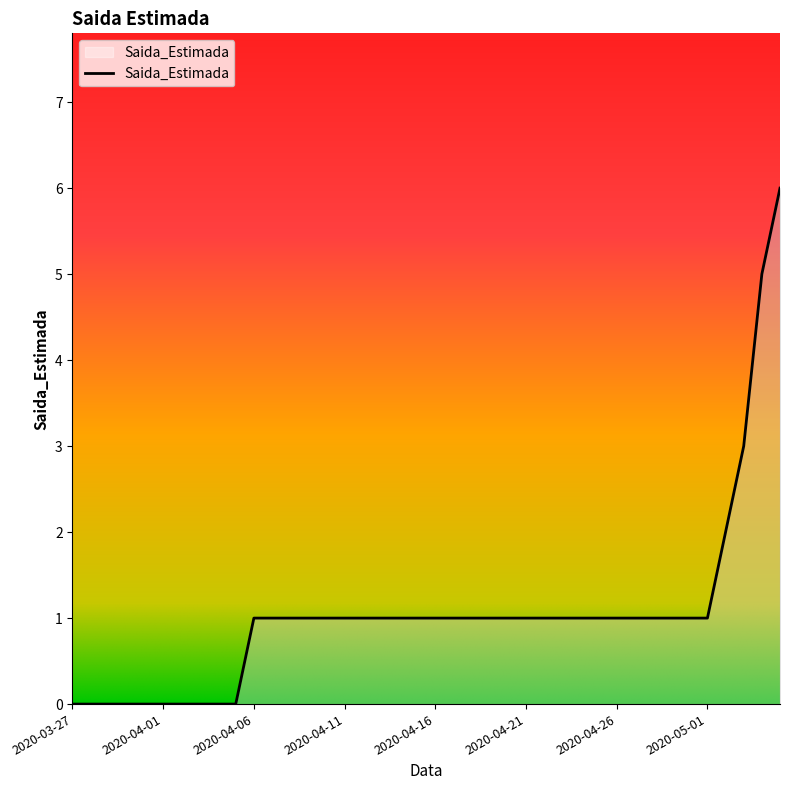

What is the difference between the maximum and minimum values?

6